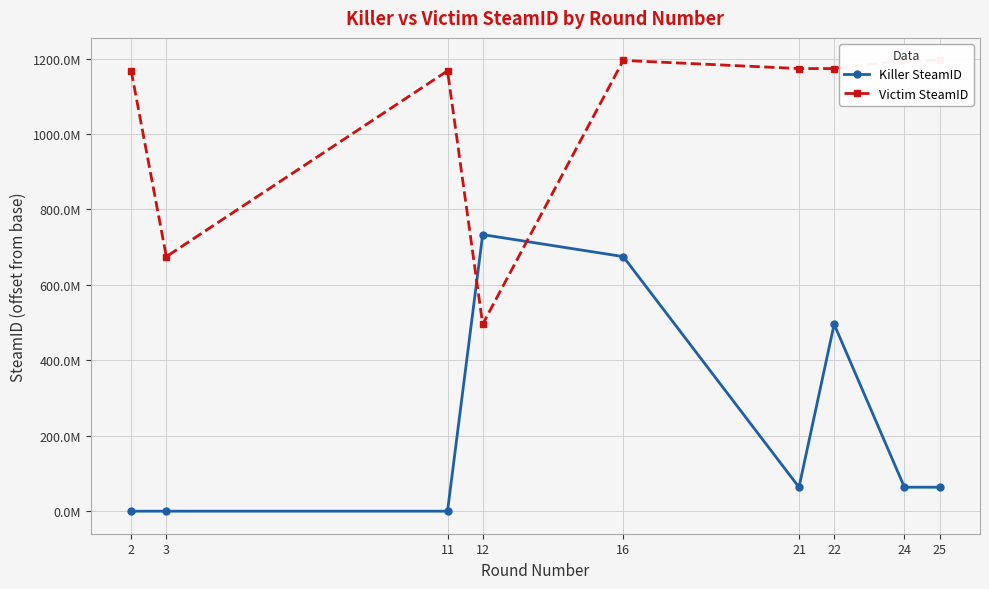

True or false: Killer SteamID and Victim SteamID cross at least once.

True